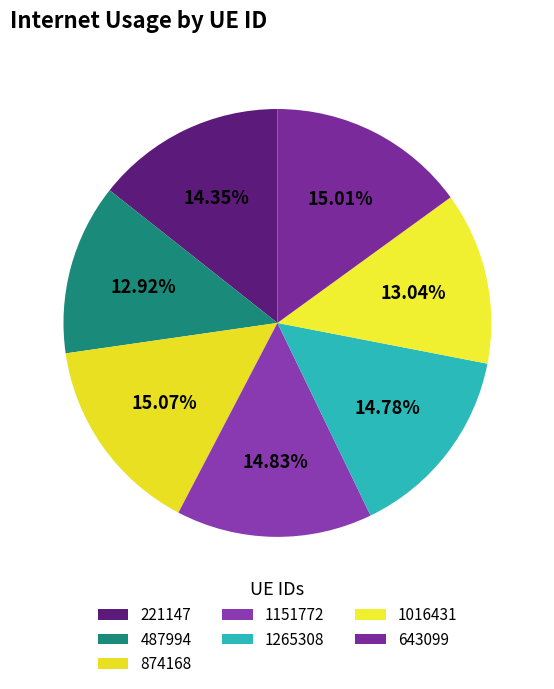

Do 1016431 and 1151772 together represent more than half of the pie?

No